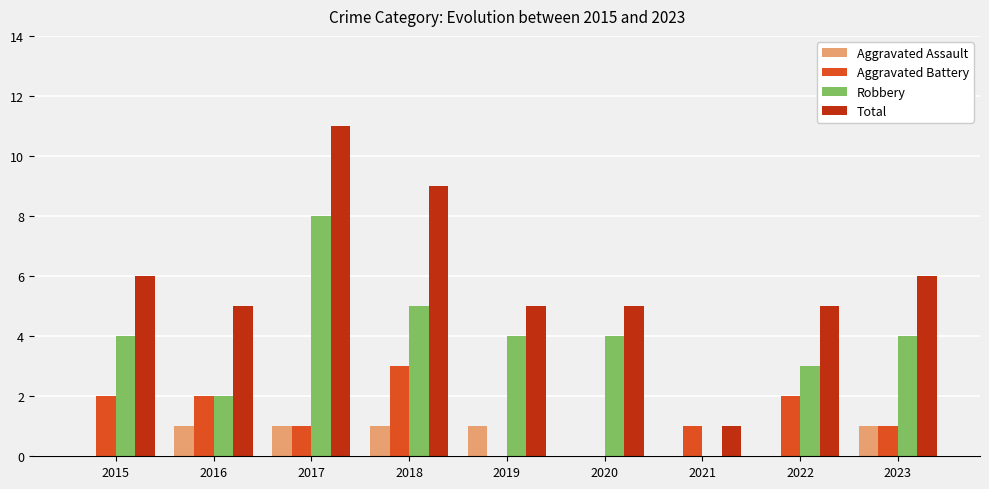

At which category is the sum across all series the highest?

2017